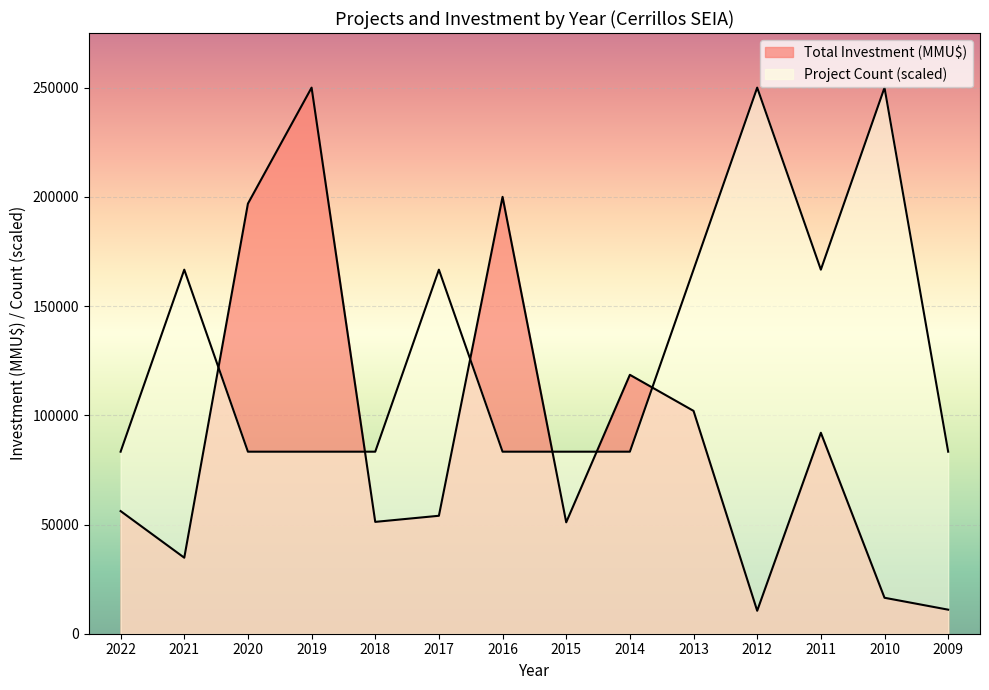

Does the chart display data point markers on the line(s)?

No